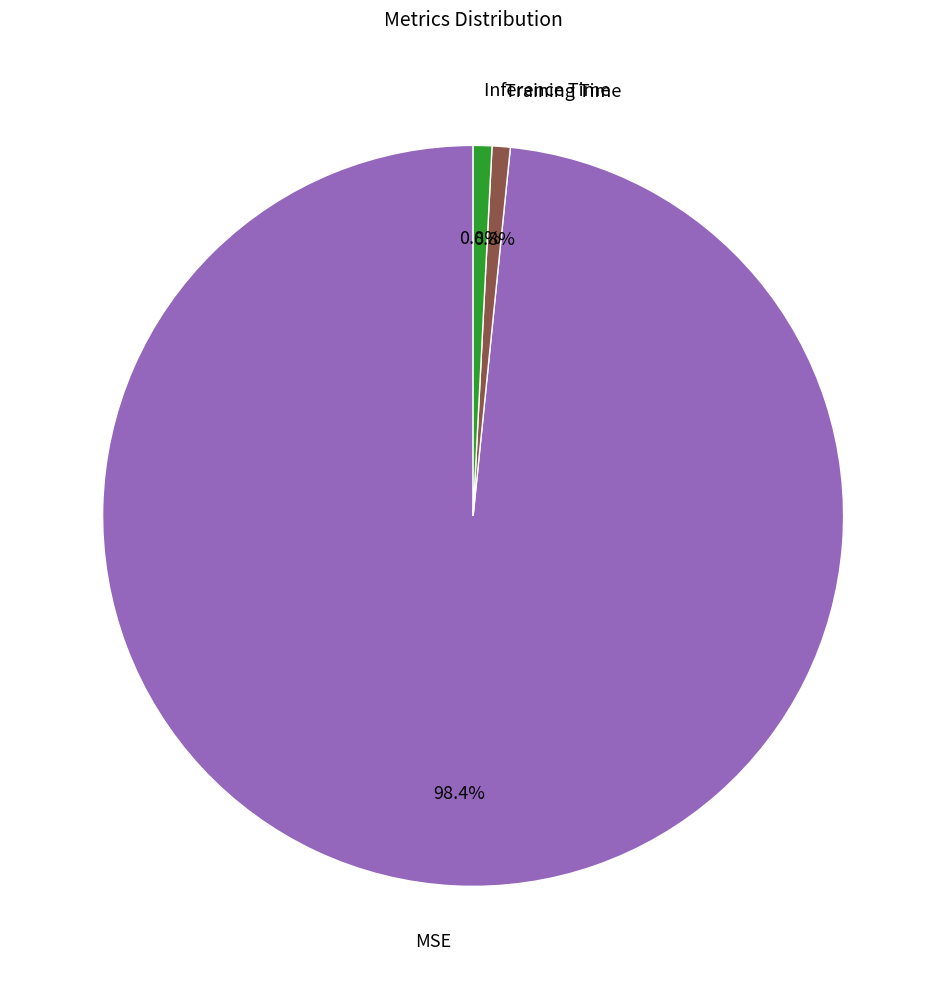

Between Inference Time and MSE, which is larger?

MSE